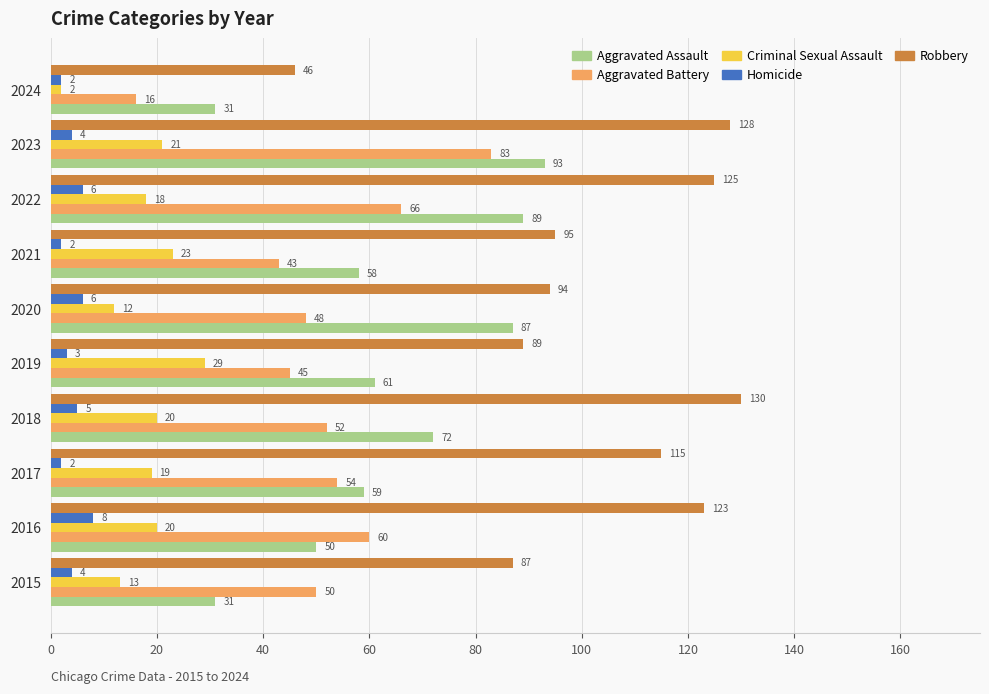

At which label does Aggravated Battery reach its peak?

2023